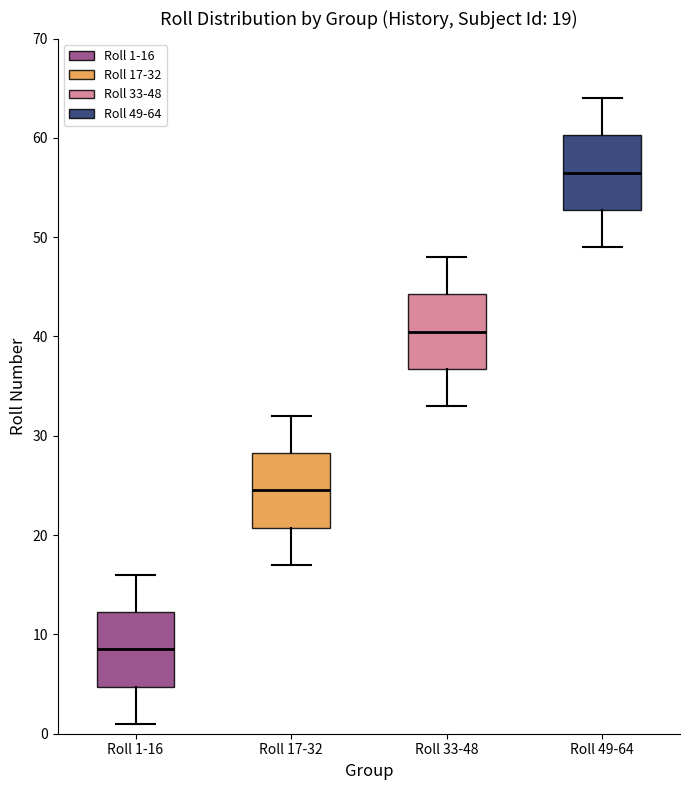

Which box has the lowest median line?

Roll 1-16